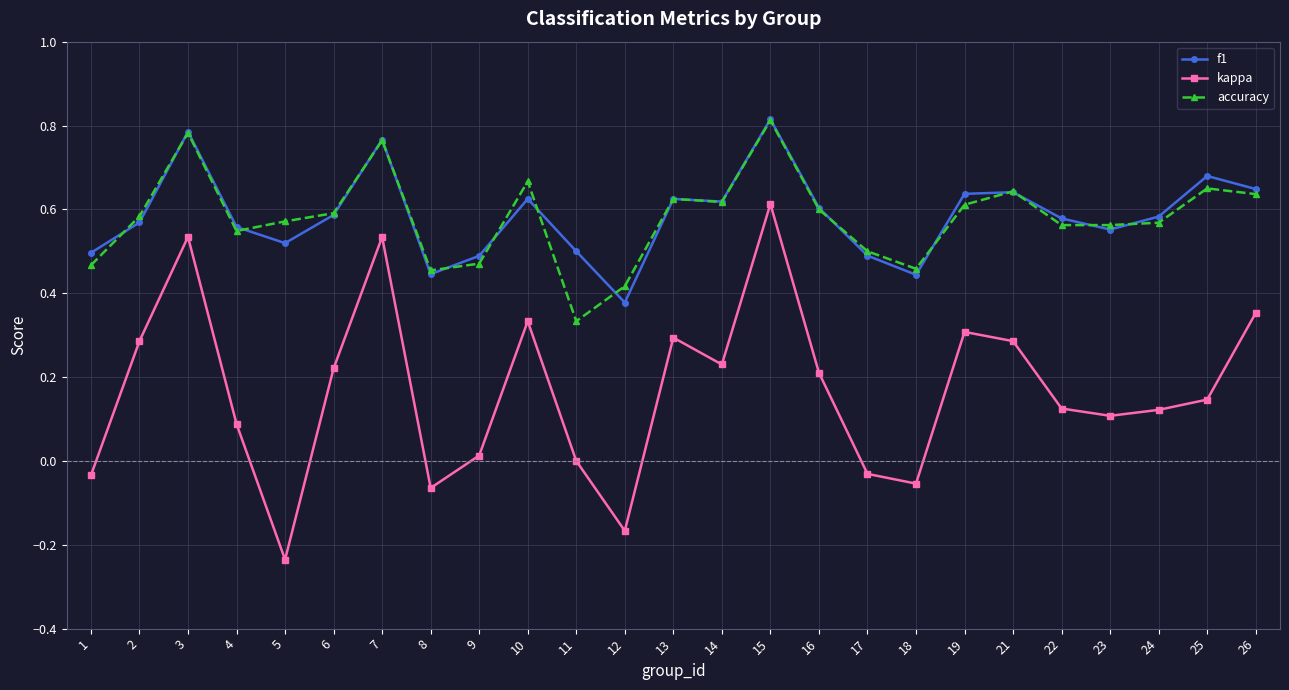

How many categories are shown in the chart?

25